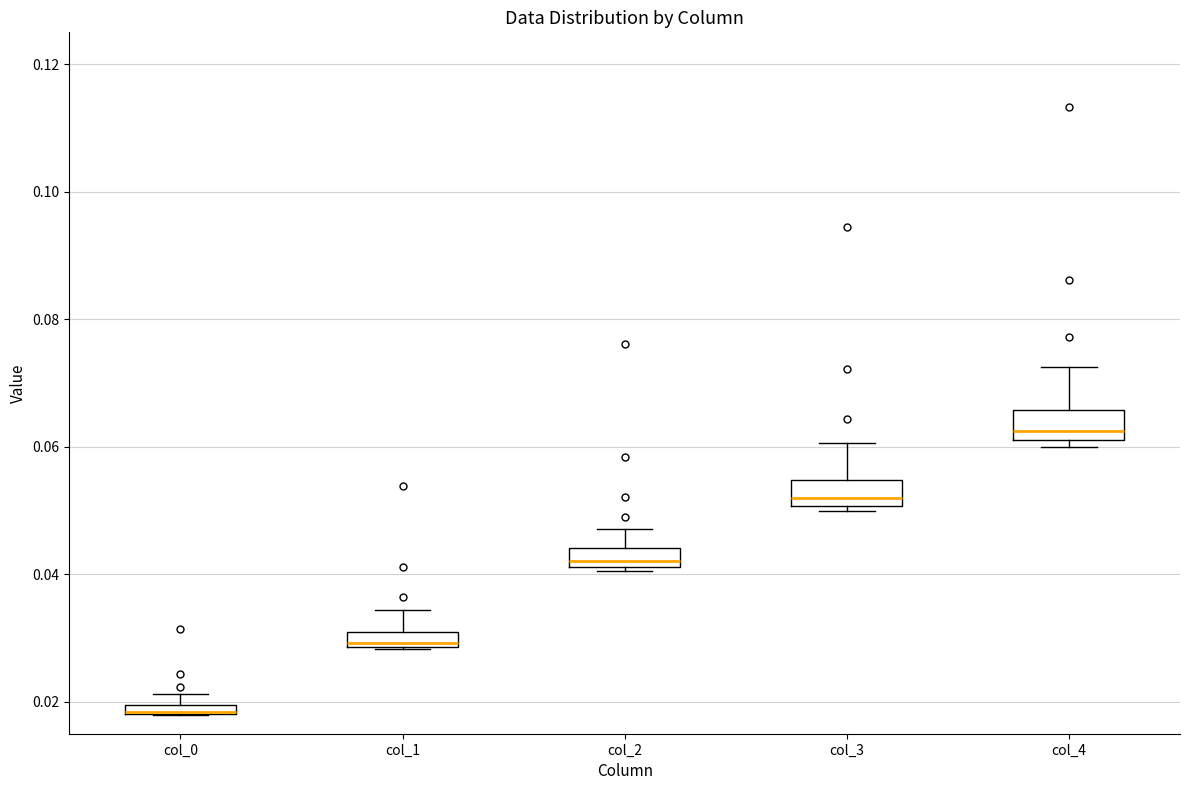

Where is the lower edge of the box for col_1 on the y-axis? The values are not printed on the chart, so give them approximately, as read against the axis.

0.028